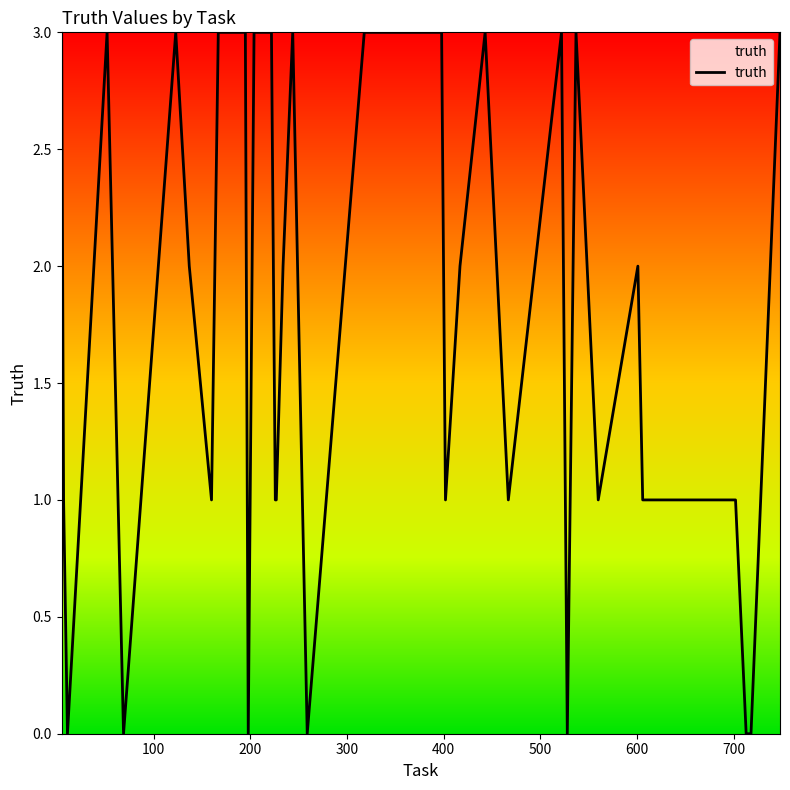

What is the difference between the maximum and minimum values?

3